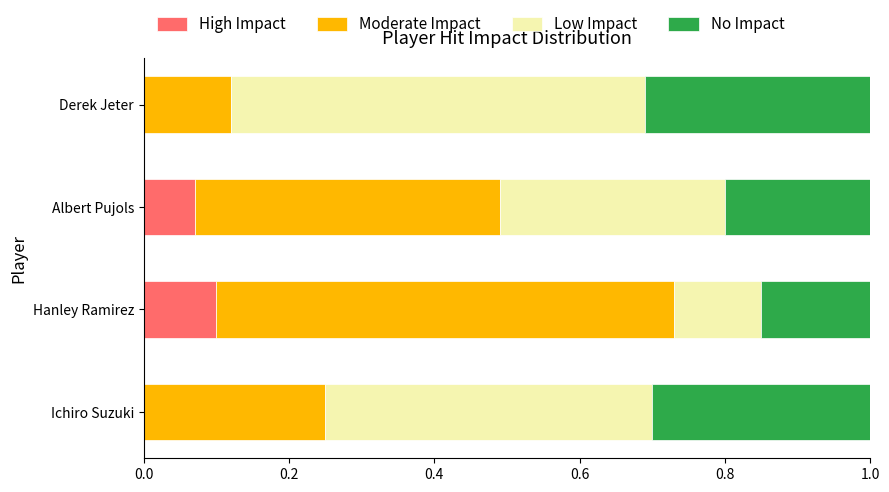

What is the total value across all series at Albert Pujols?

1.0